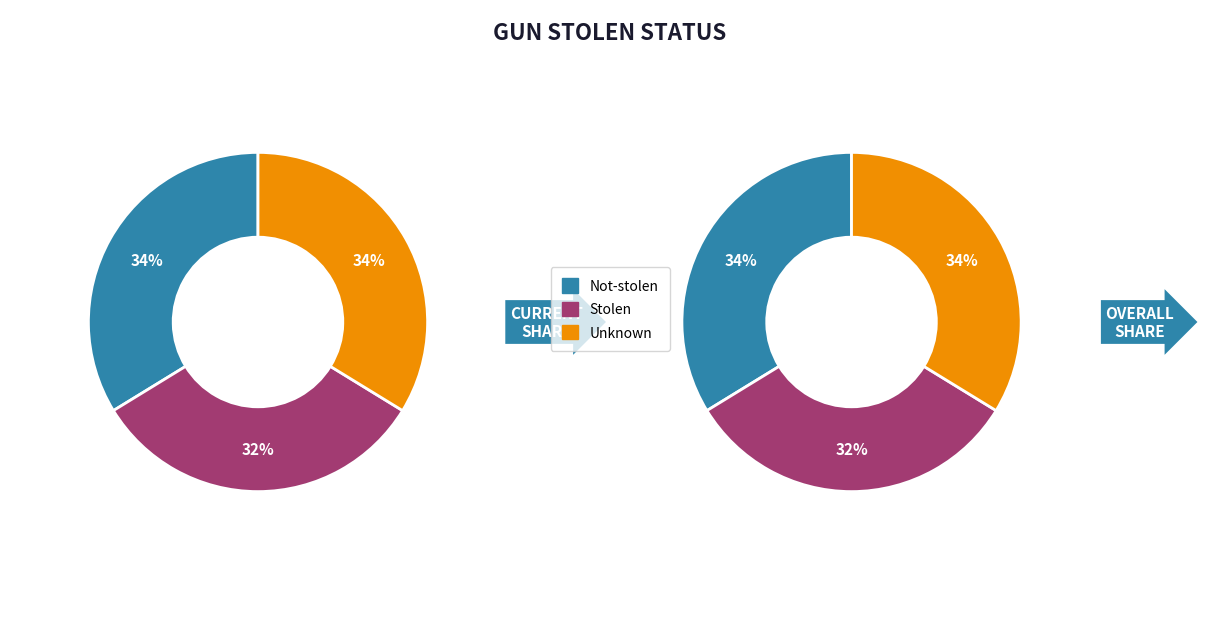

What is the largest slice in the pie chart?

Not-stolen